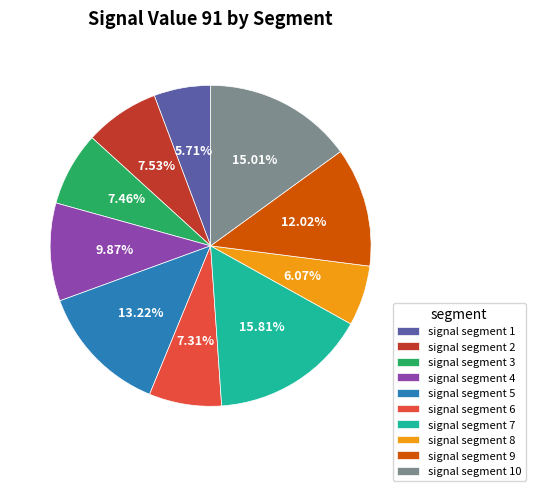

Combined, do signal segment 6 and signal segment 5 account for over 50%?

No